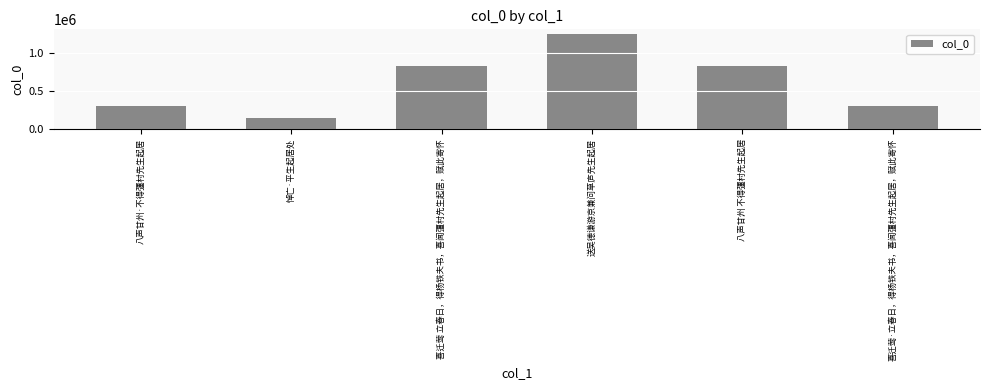

Approximately how many times larger is the value at 悼亡·平生起居处 compared to 送吴德谦游京兼问草庐先生起居?

0.1